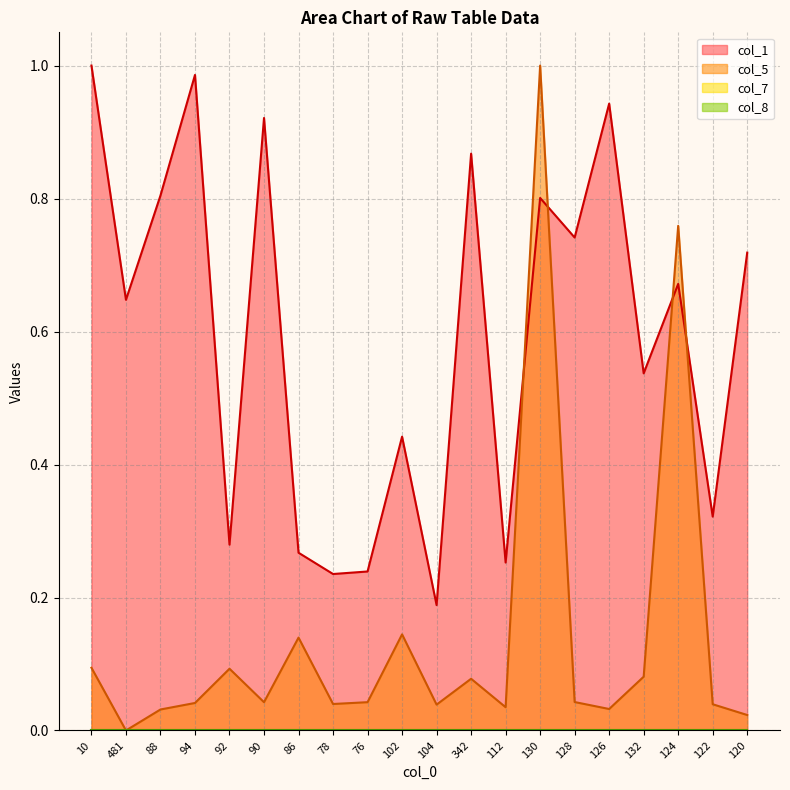

Which label corresponds to the largest value in the chart?

10